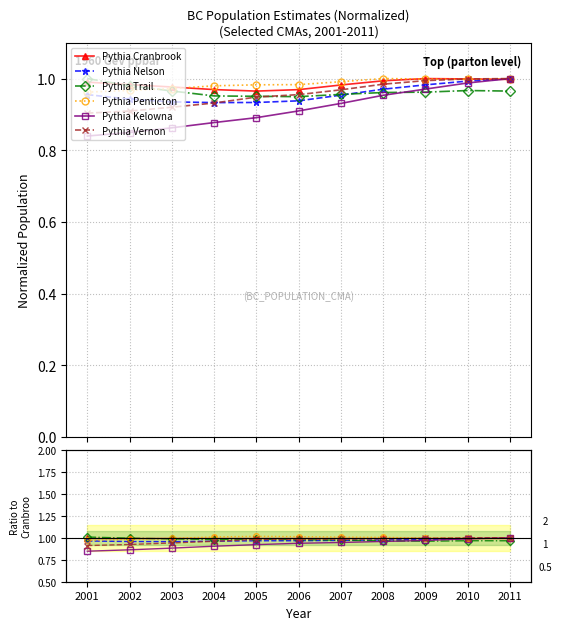

True or false: Vernon has more than 0 interior local peaks.

False